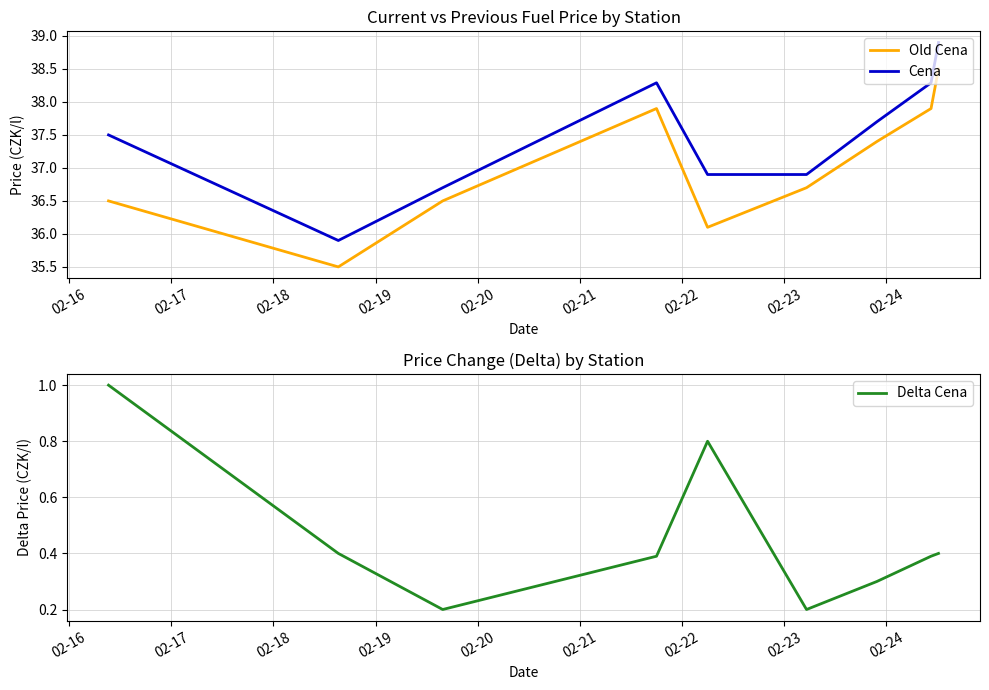

True or false: Cena and Old Cena cross at least once.

False